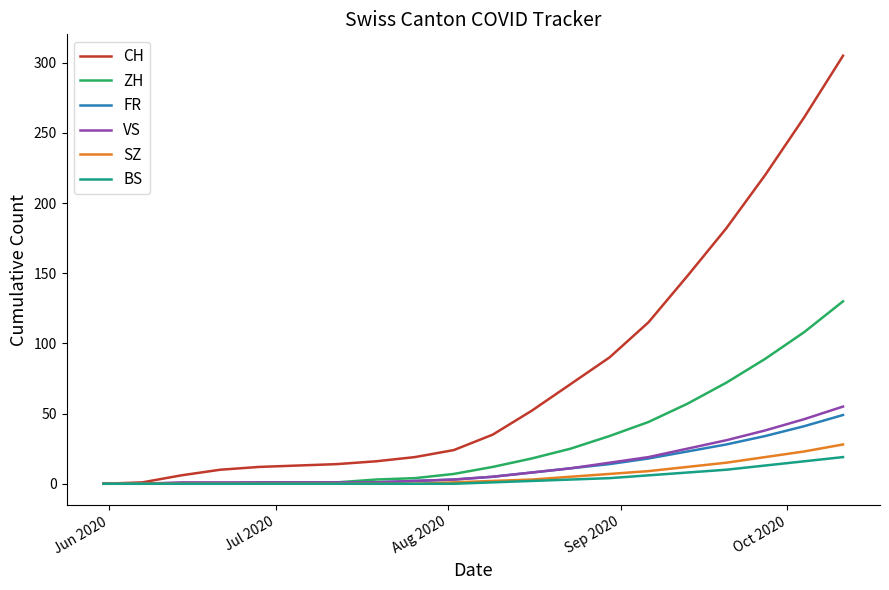

Which series has the largest total across all categories?

CH